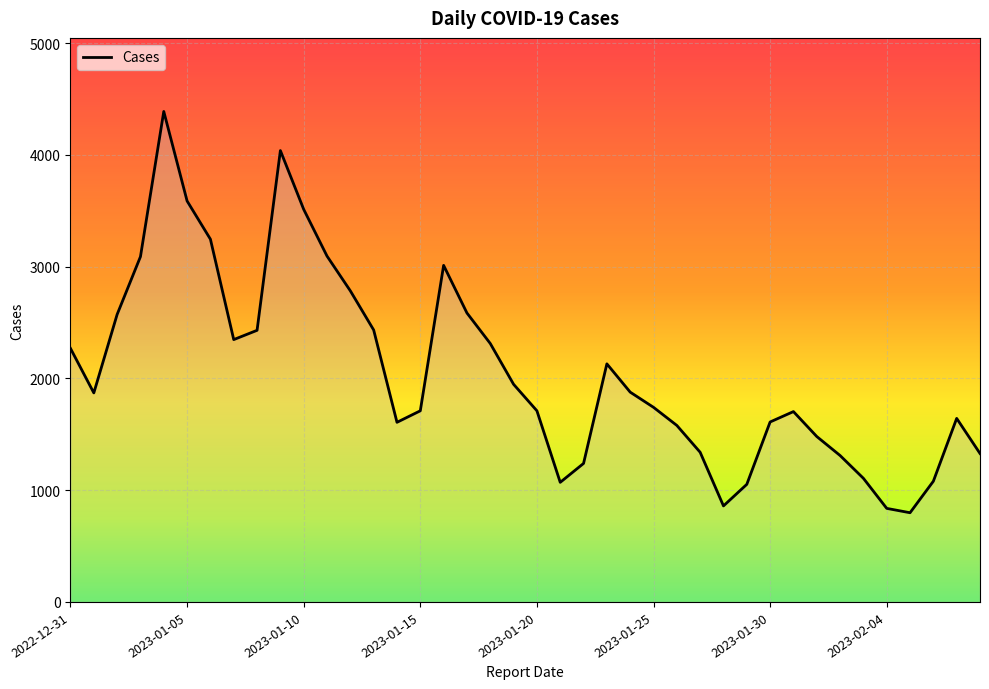

What is the difference between the maximum and minimum values?

3590